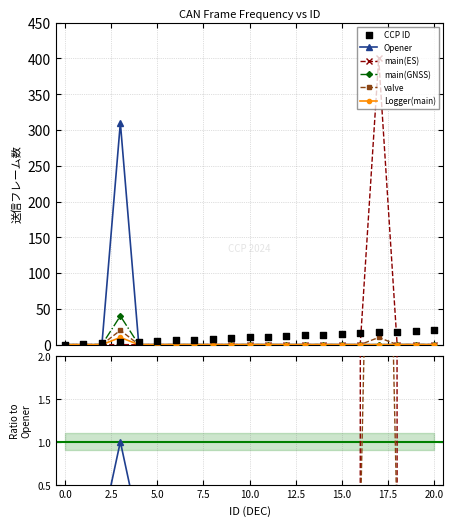

Is the value of valve at 7.5 greater than the value of CCP ID at −2.5?

No